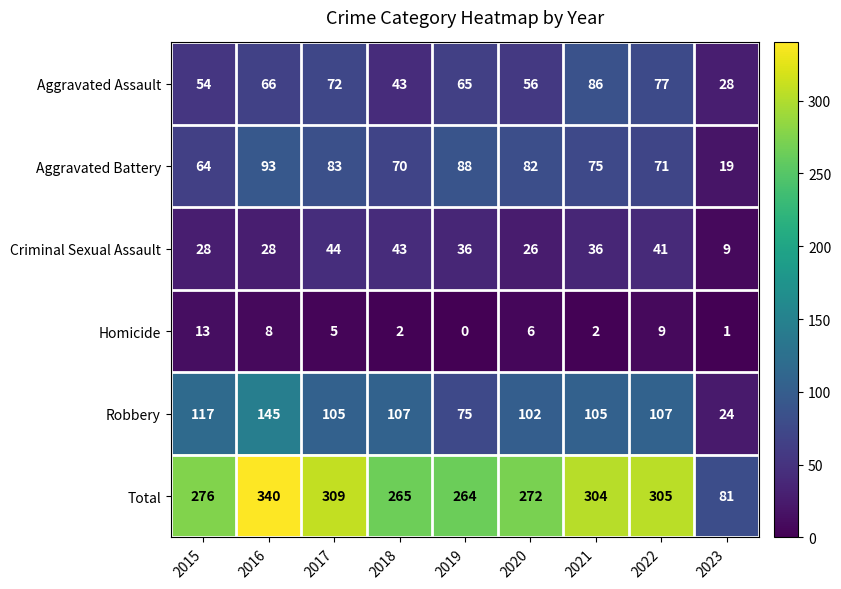

What is the highest value of the Aggravated Assault series?

86